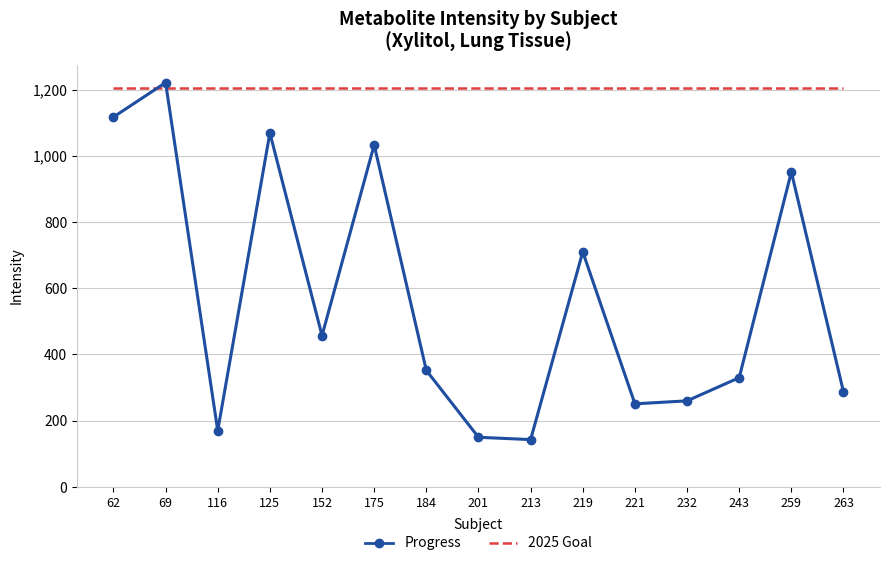

True or false: Progress has a value of 287 at 263.

True